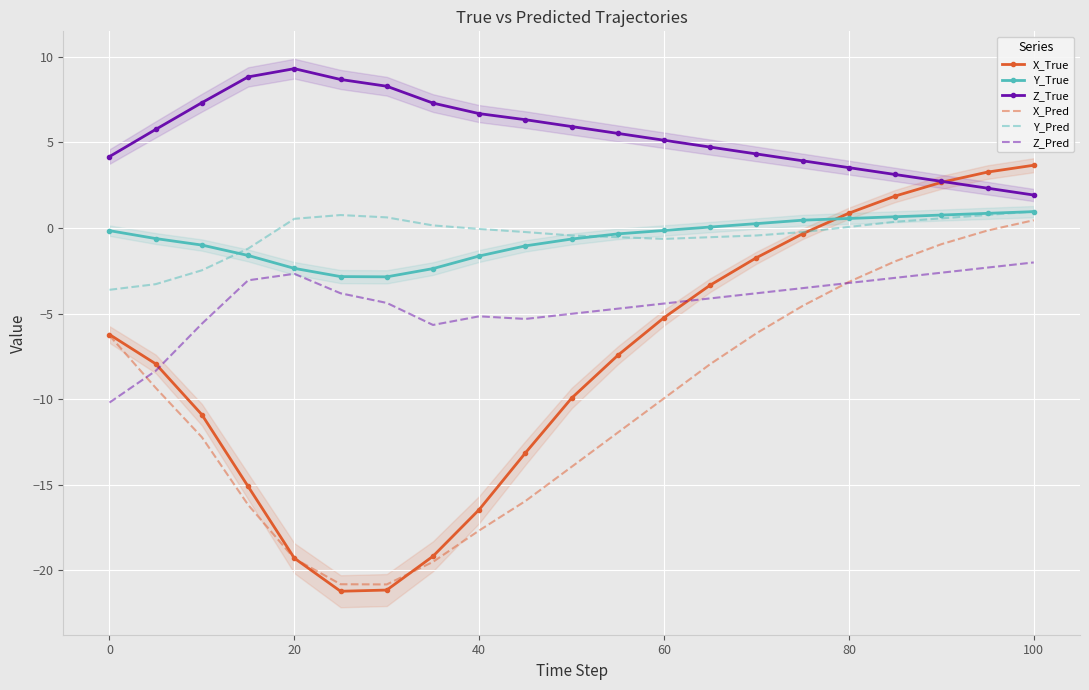

What is the sum of all Z_True values?

115.8